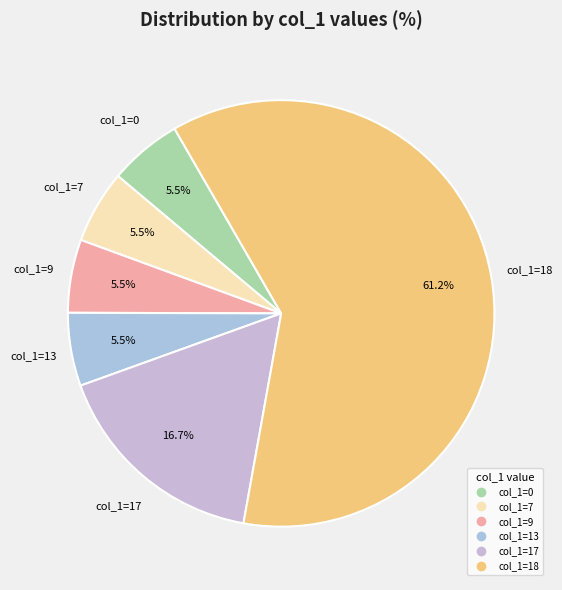

Does any single category account for the majority?

Yes